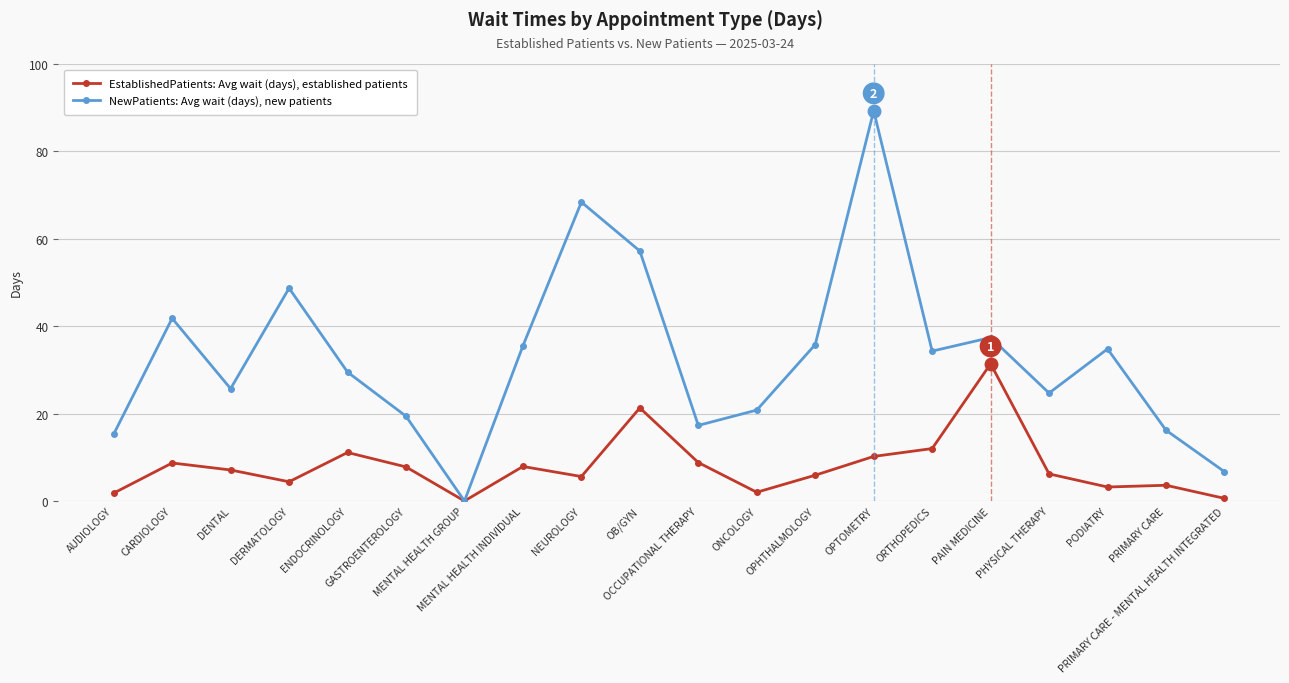

At which category does NewPatients: Avg wait (days), new patients reach its first local valley?

DENTAL